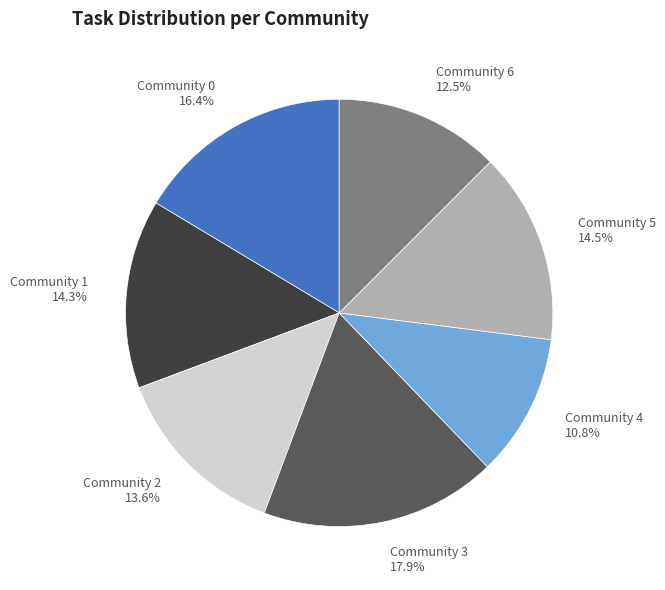

Is there any slice that represents more than half of the pie?

No